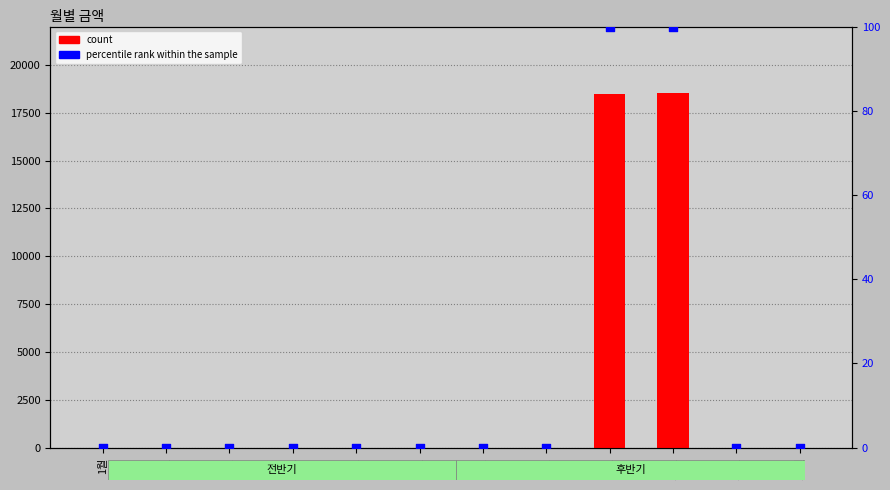

What are all the series names shown in the legend?

count, percentile rank within the sample